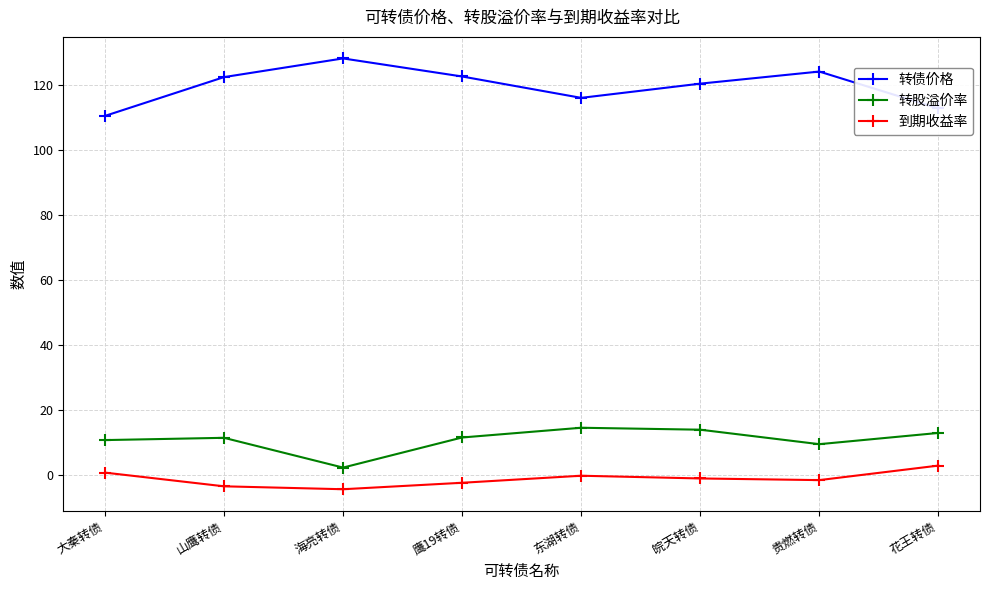

What is the difference between the maximum and minimum values in the 转债价格 series?

17.7